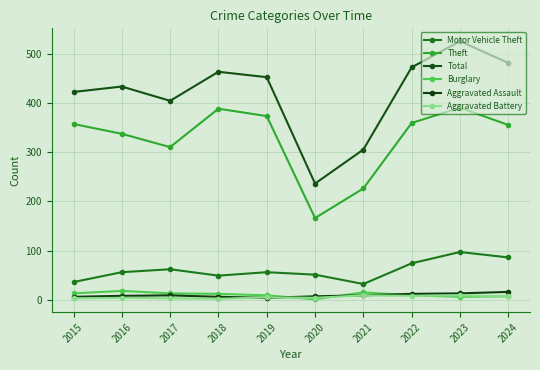

What is the difference between the second highest and minimum values in the Total series?

245